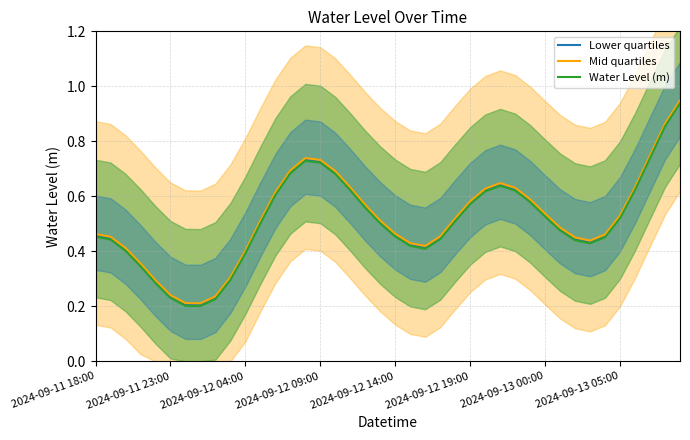

The Water Level (m) series shows 0.7 at 13. True or false?

True